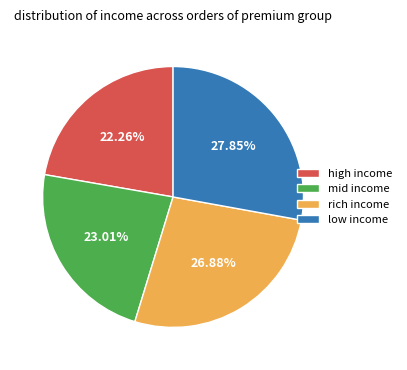

What is the smallest slice in the pie chart?

high income